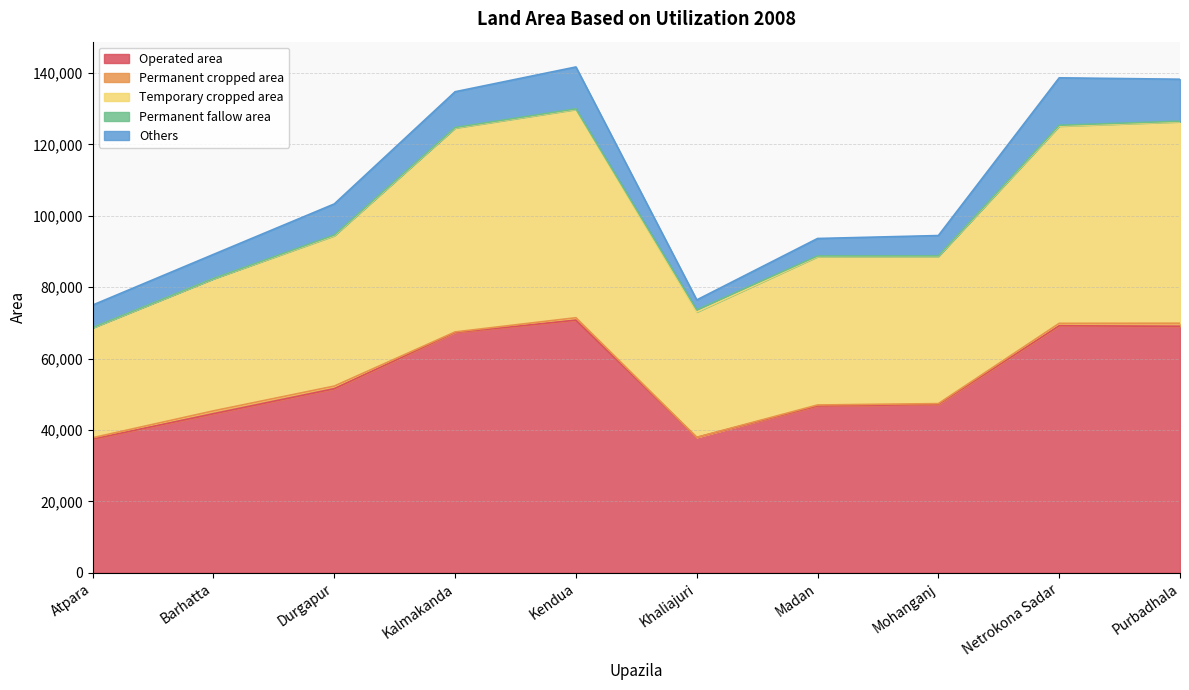

Rank the series at Madan from lowest to highest value.

Permanent fallow area, Permanent cropped area, Others, Temporary cropped area, Operated area